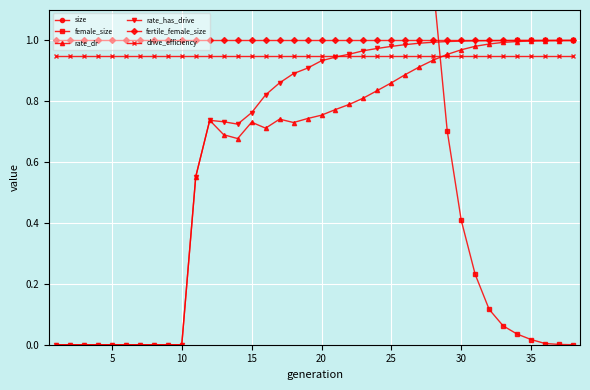

At which category does size reach its first local peak?

10